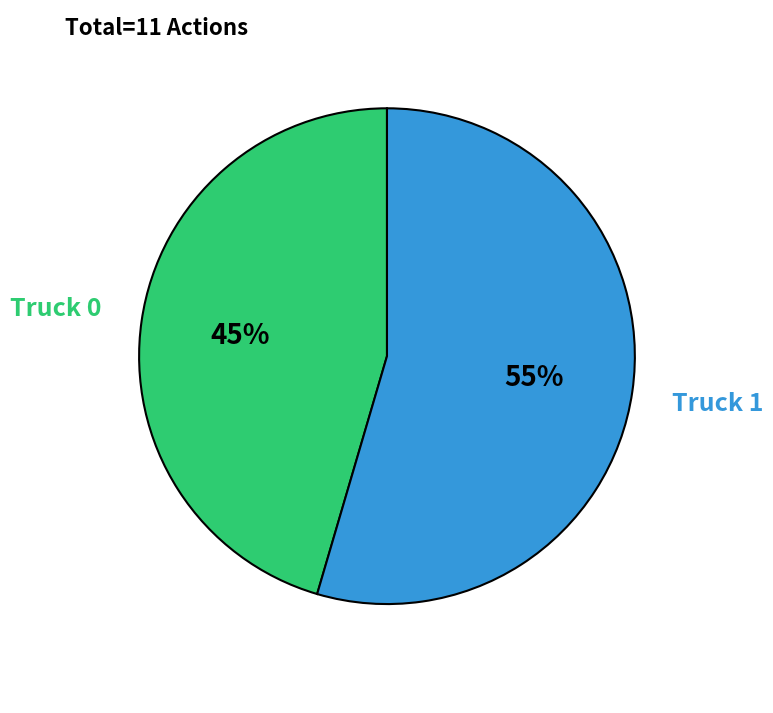

Which has a higher value, Truck 0 or Truck 1?

Truck 1